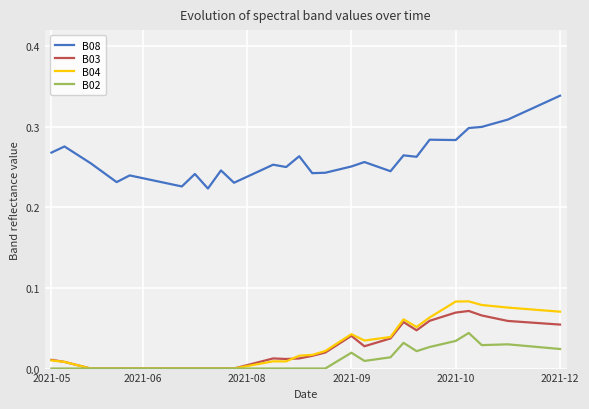

What are all the series names shown in the legend?

B08, B03, B04, B02